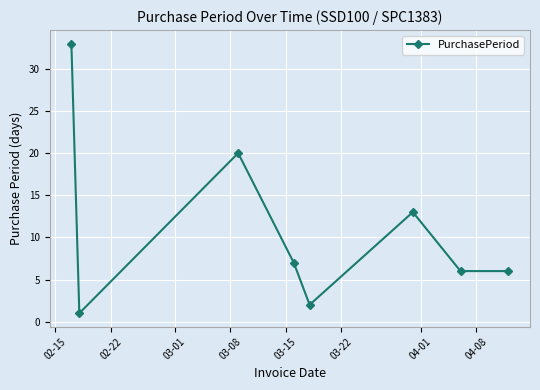

What is the difference between the maximum and minimum values?

32